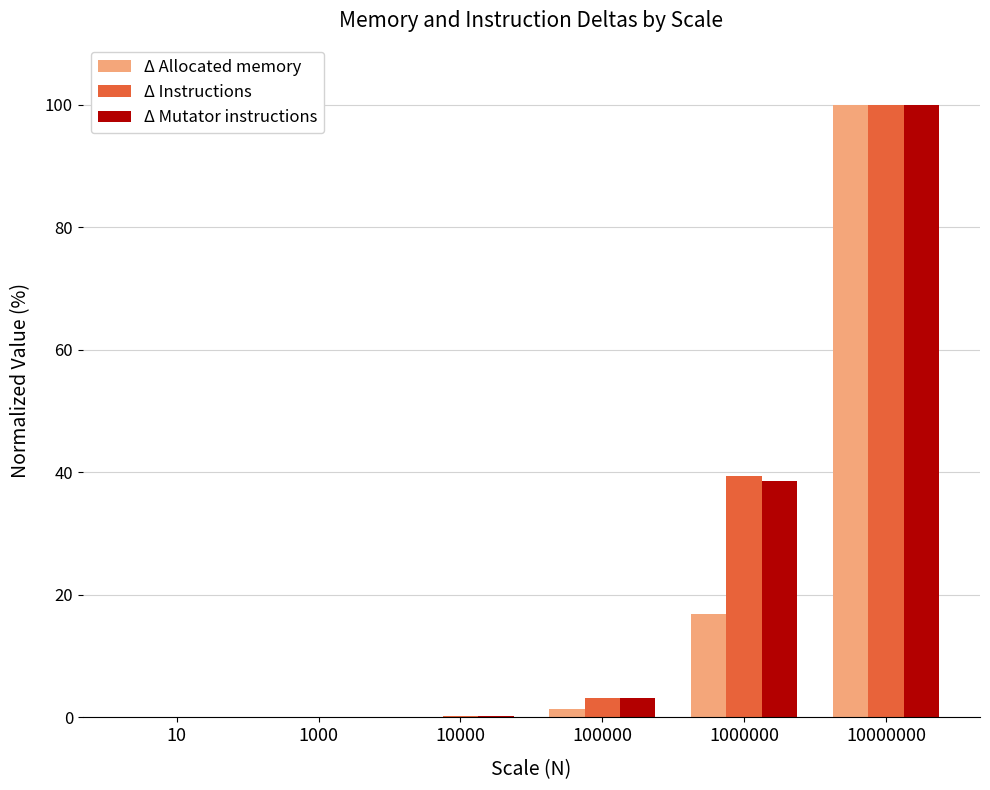

Does the chart contain stacked bars?

No